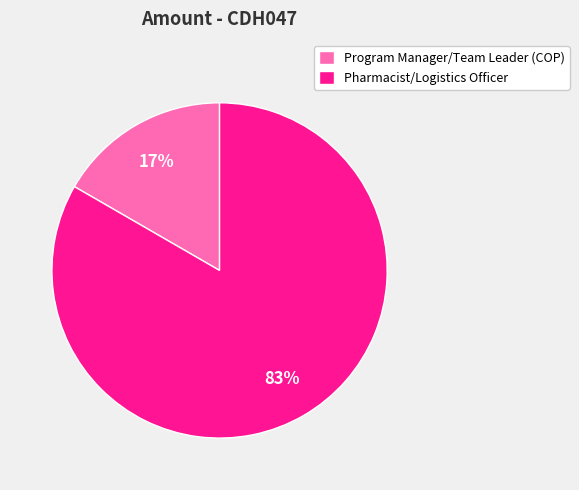

Is there a majority slice in this chart?

Yes